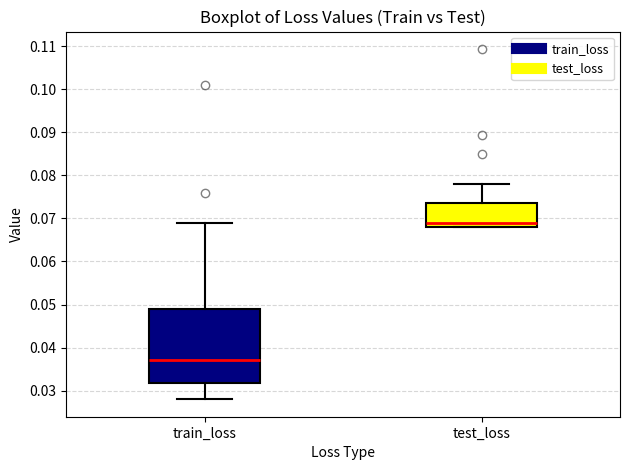

Comparing the boxes themselves (not the whiskers), which one is the tallest?

train_loss